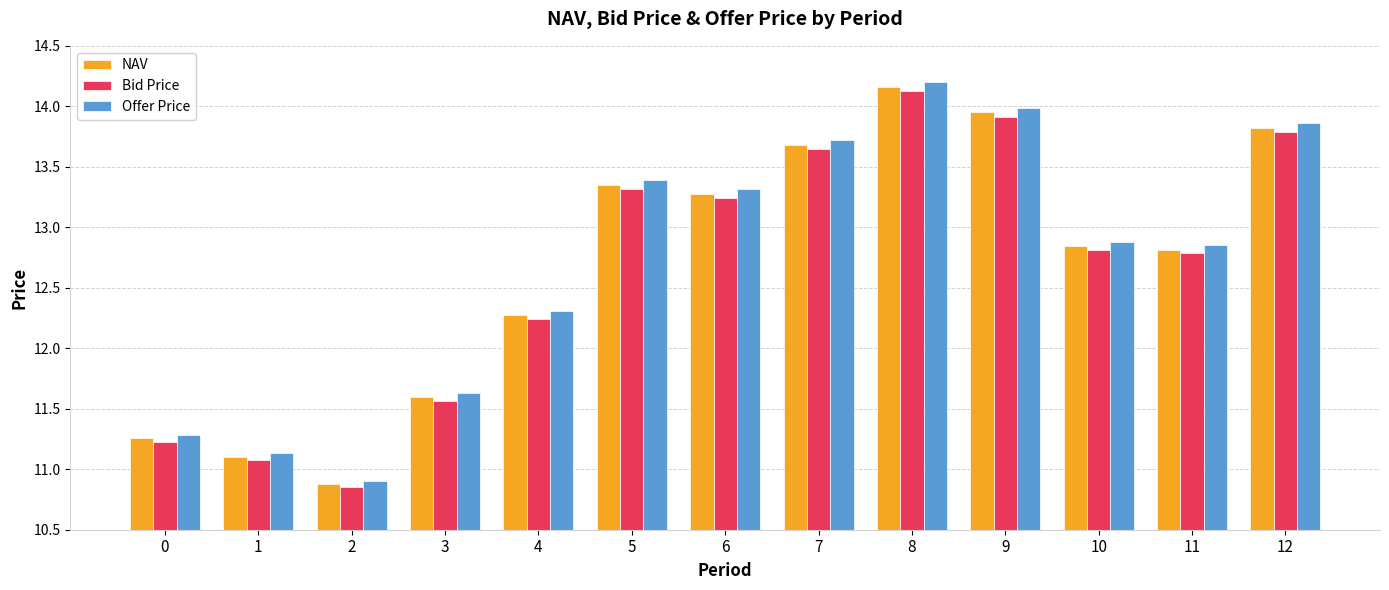

Which series has the largest total across all categories?

Offer Price